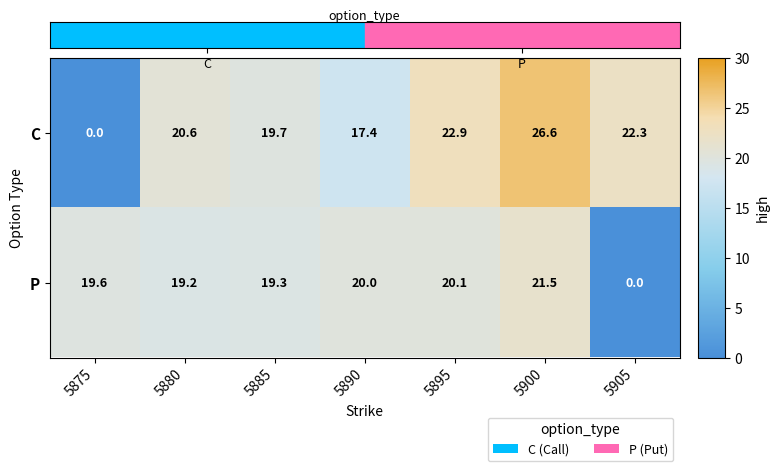

At which label does C first exceed 20?

5880